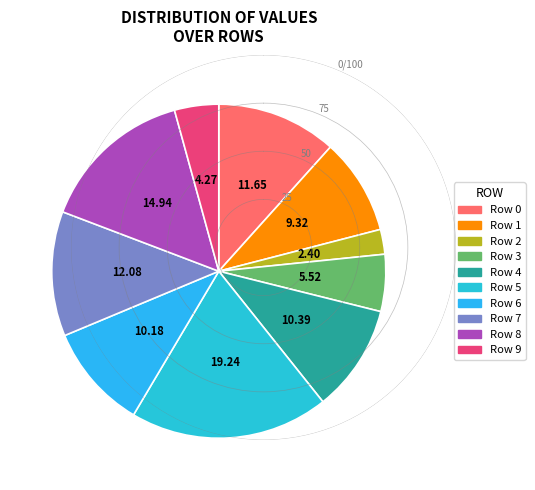

Is it true that Row 4 is 10% of the pie?

True